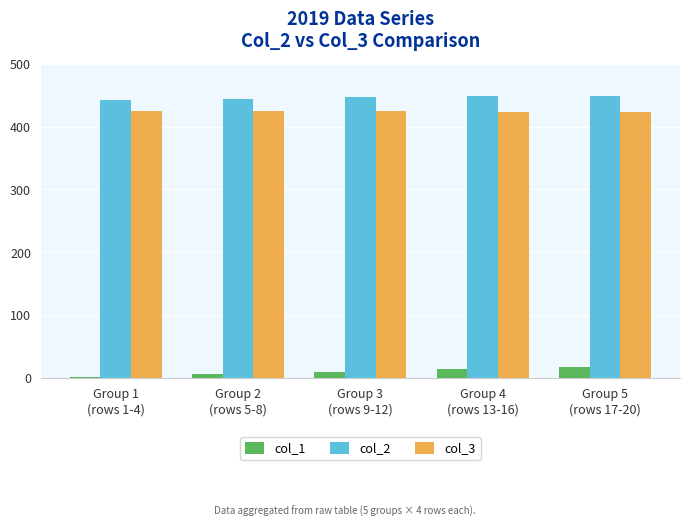

What is the average value of the col_2 series?

445.8